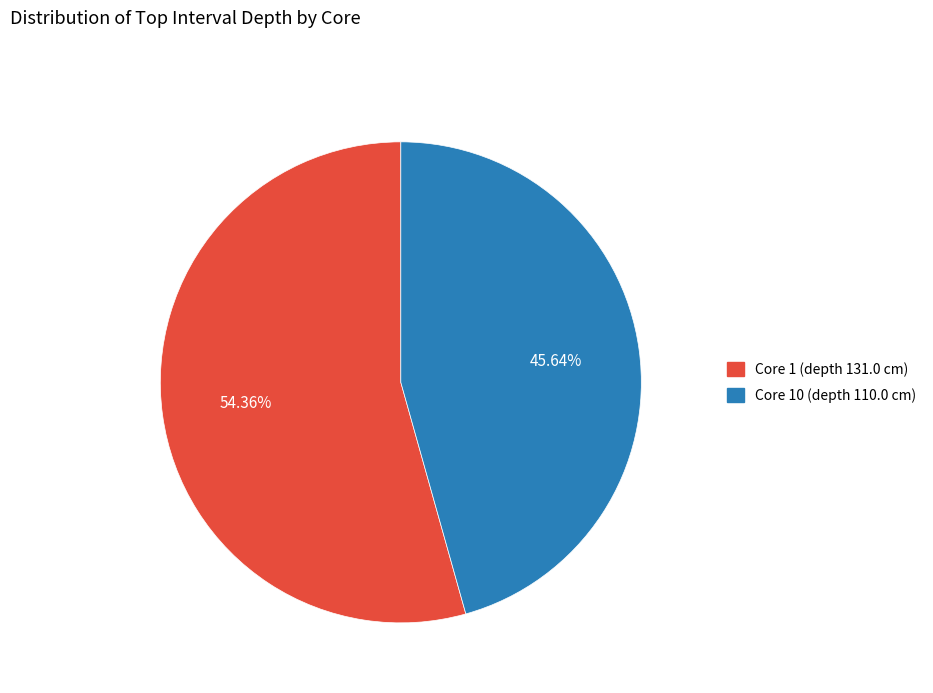

Combined, do Core 1 (depth 131.0 cm) and Core 10 (depth 110.0 cm) account for over 50%?

Yes